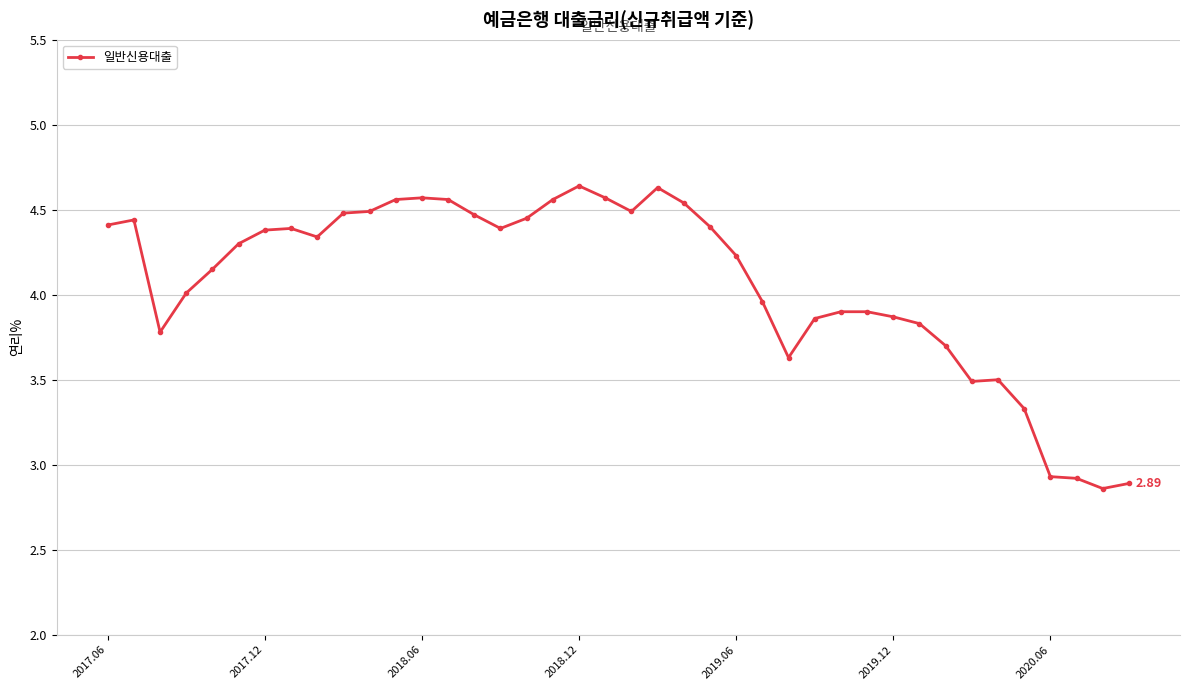

What is the average value?

4.1